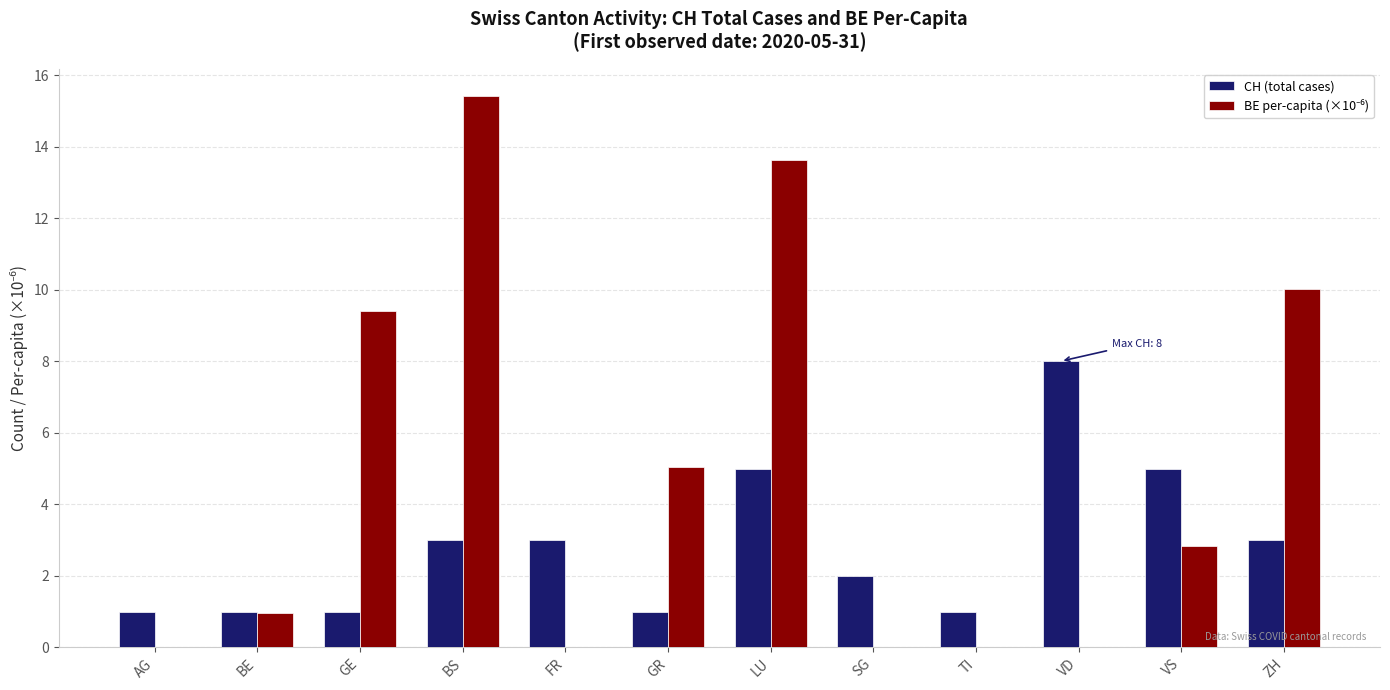

Is it true that CH (total cases) equals 3.0 at BS?

True